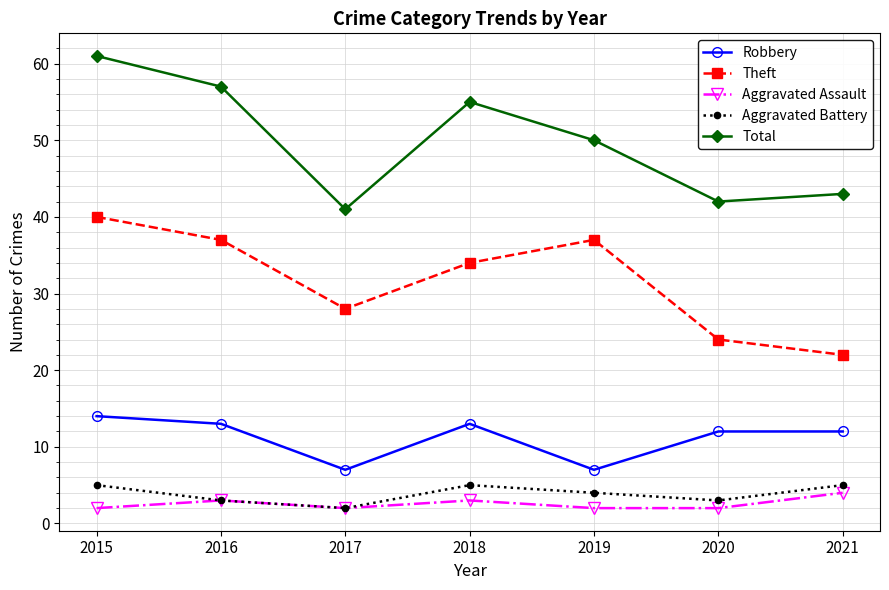

How many data points in Theft are less than 34?

3